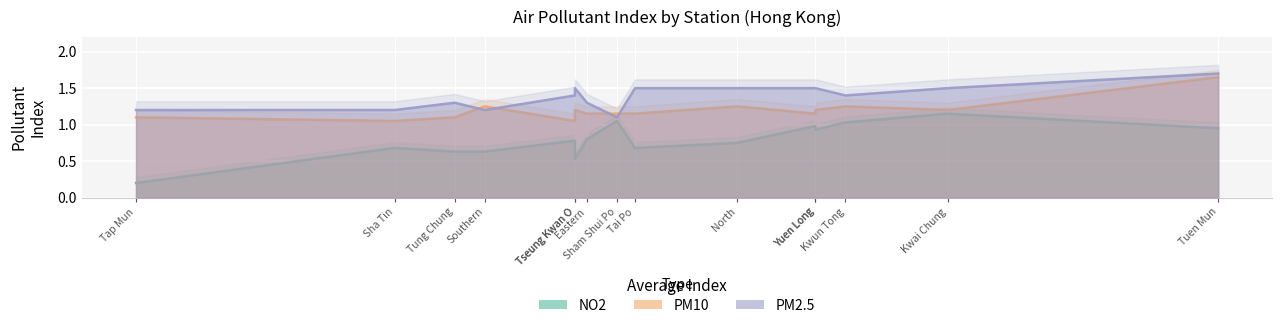

How many lines are shown in the chart?

3